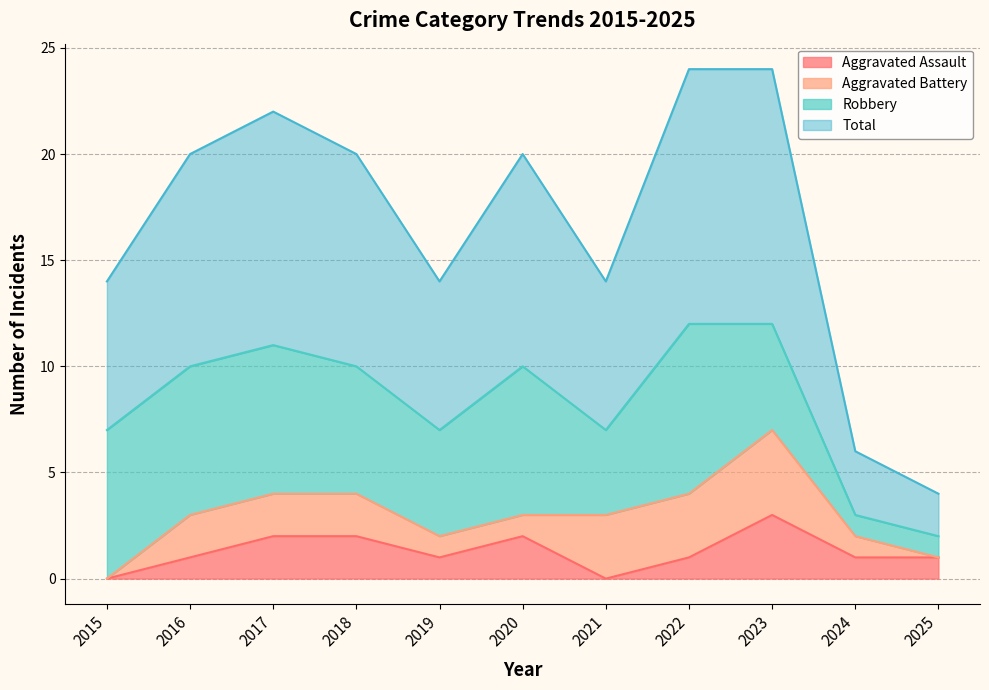

At which label does Aggravated Assault first exceed 1?

2017